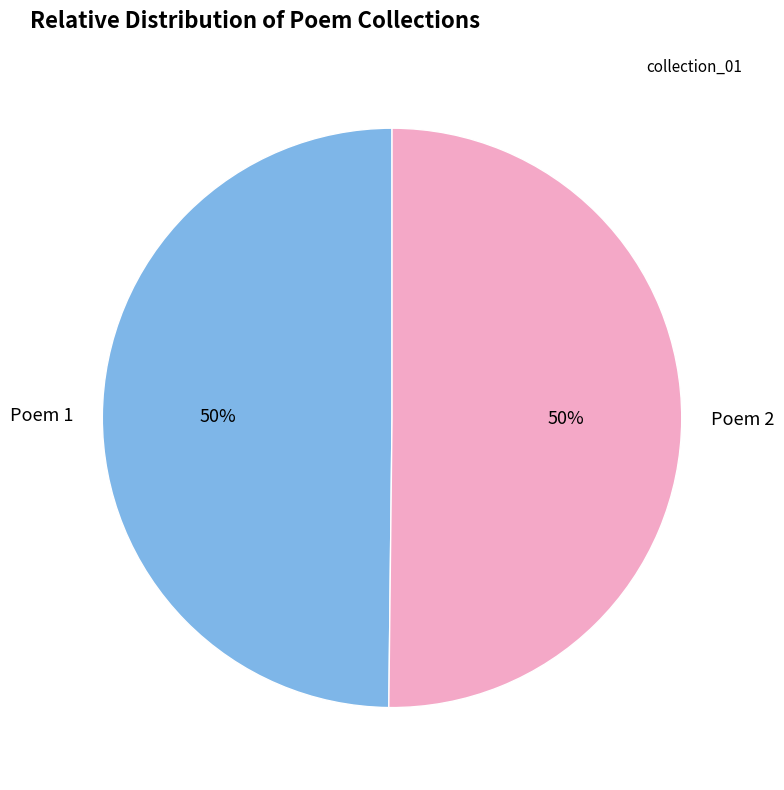

Is it true that Poem 1 is 50% of the pie?

True